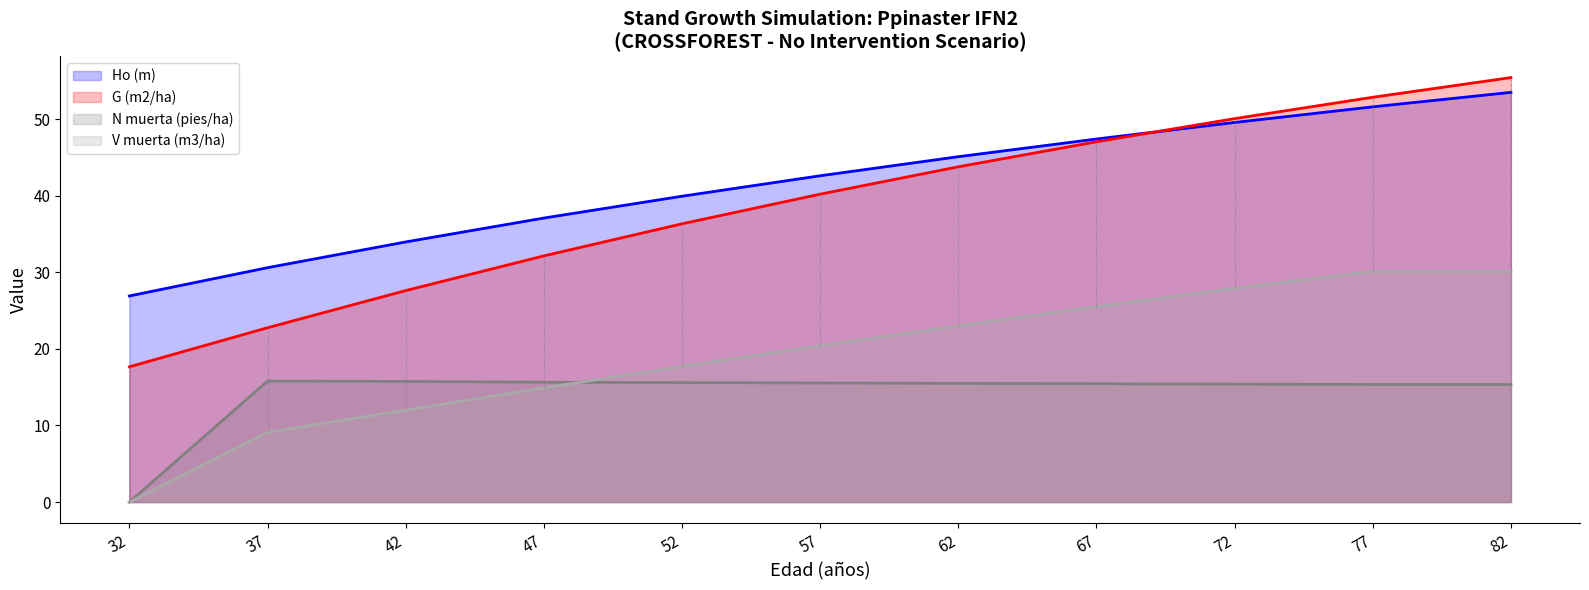

What is the sum of the G (m2/ha) values at 47 and 37?

54.9